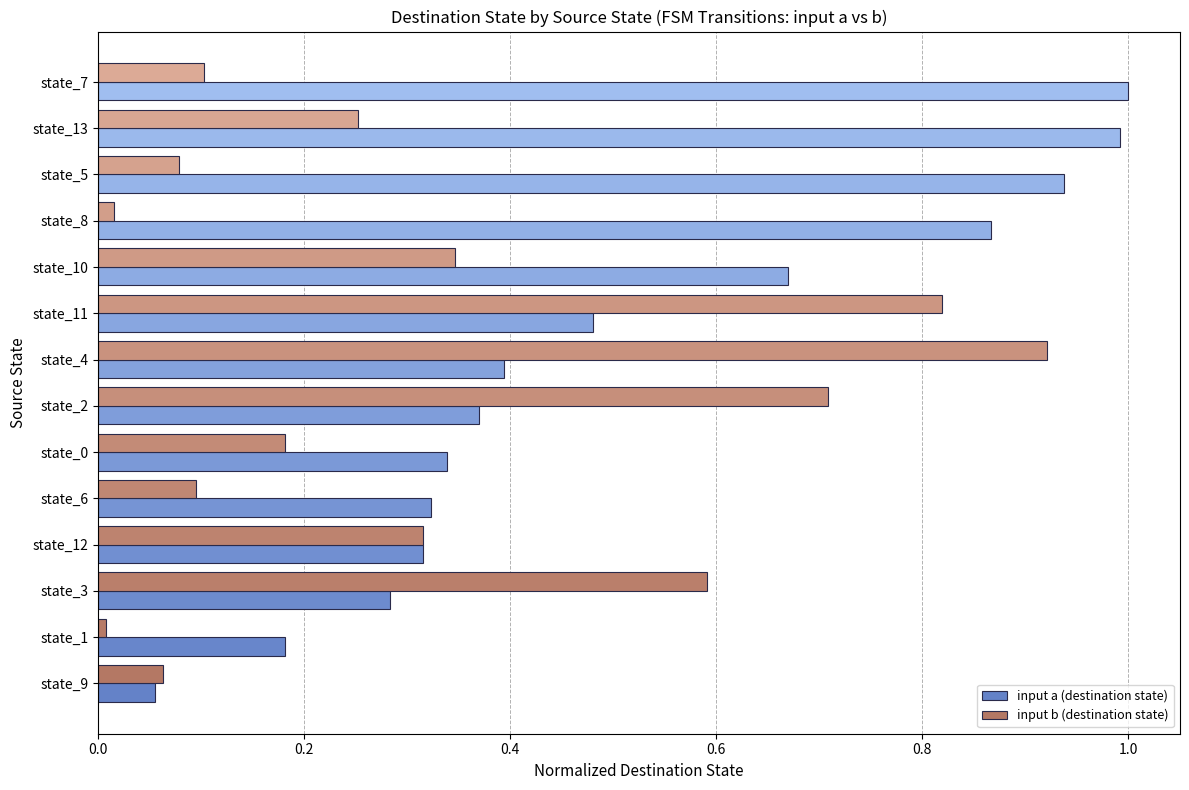

Between state_9 and state_10, which series saw the biggest shift?

input a (destination state)